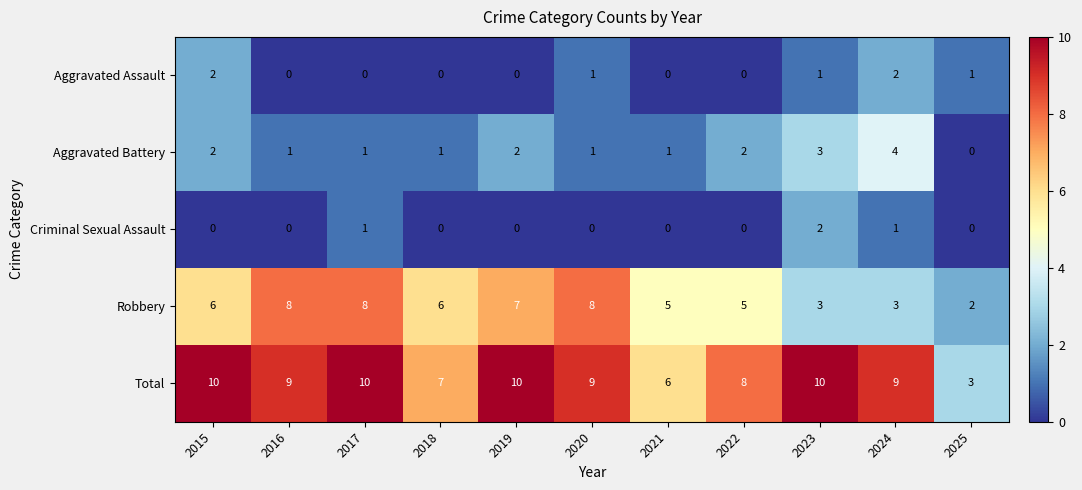

What is the maximum value shown in the chart?

10